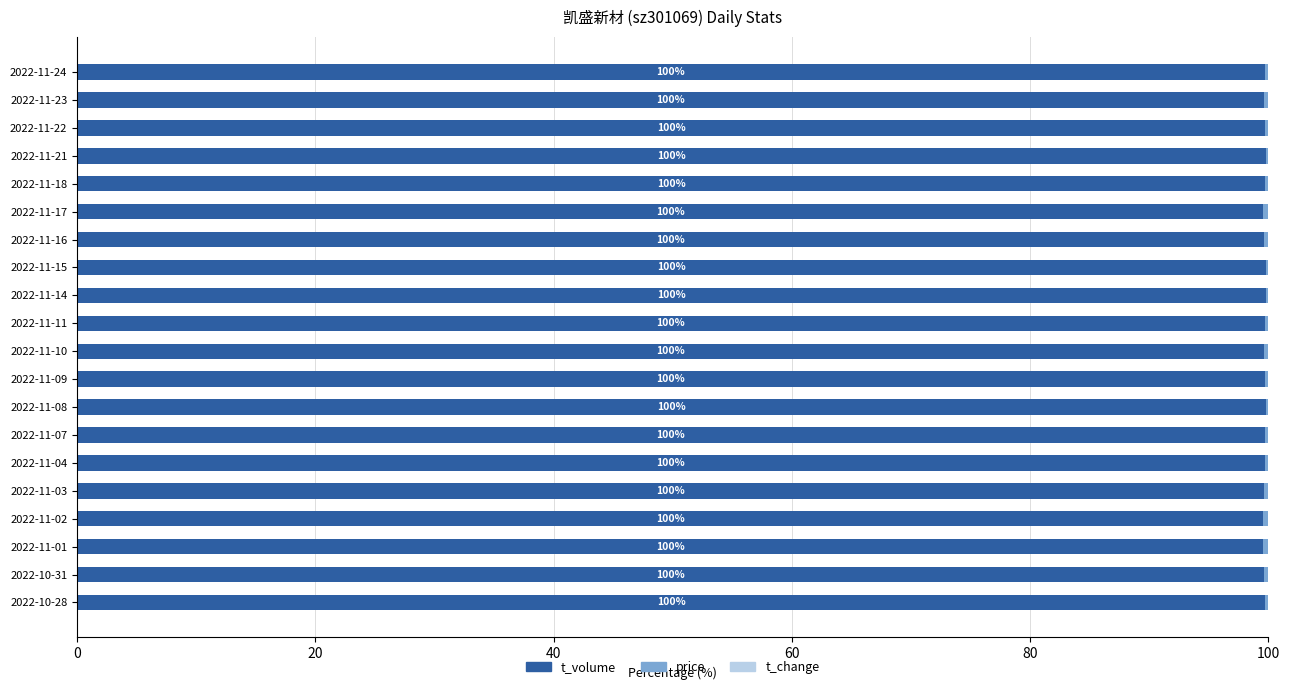

Is it true that t_volume equals 142.9 at 2022-11-21?

False